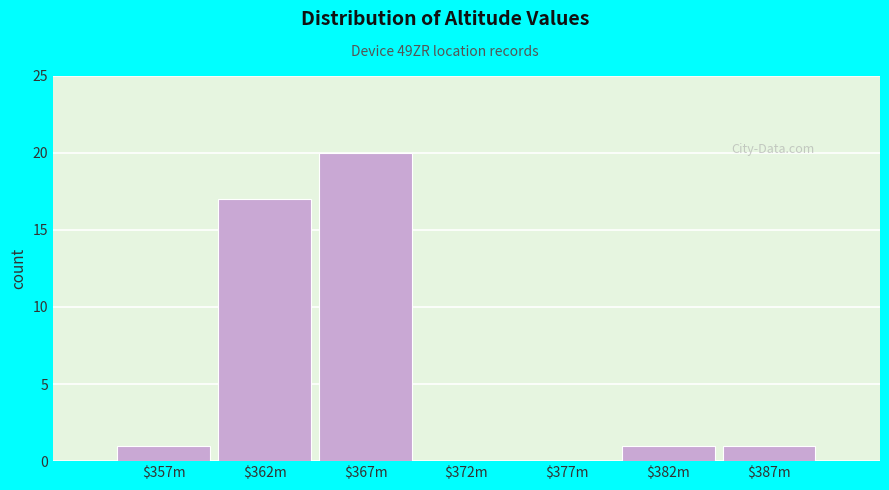

At which label is the value closest to 10?

$362m